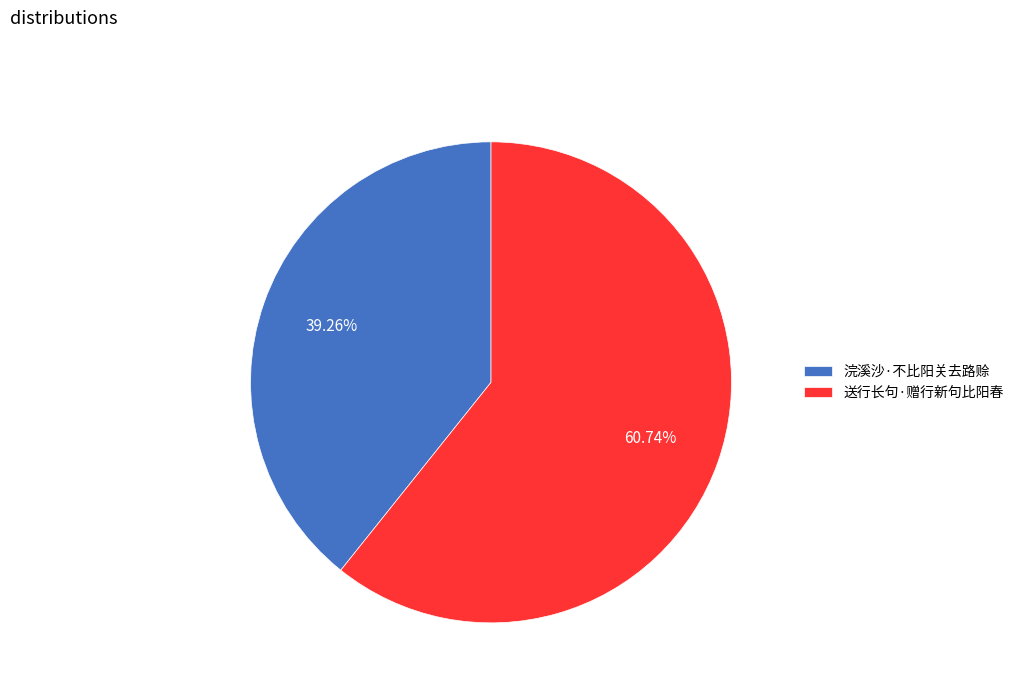

To the nearest percent, what is the difference between the 送行长句·赠行新句比阳春 and 浣溪沙·不比阳关去路赊 slice percentages?

21%